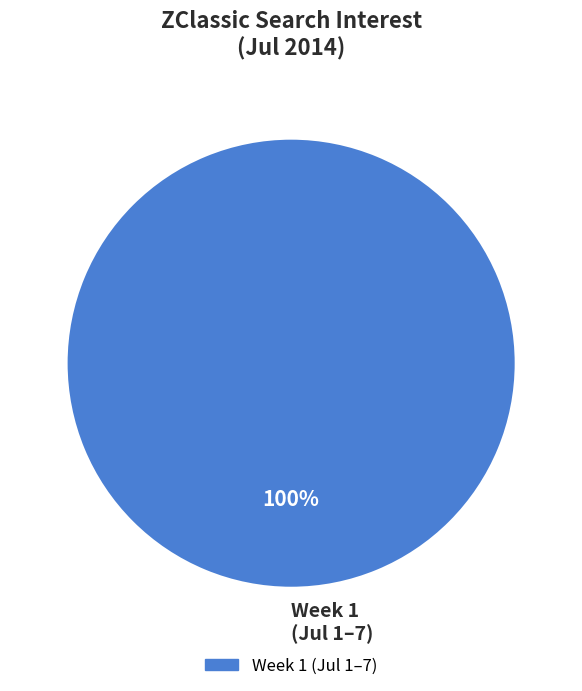

True or false: Week 1 (Jul 1–7) accounts for 90% of the total.

False